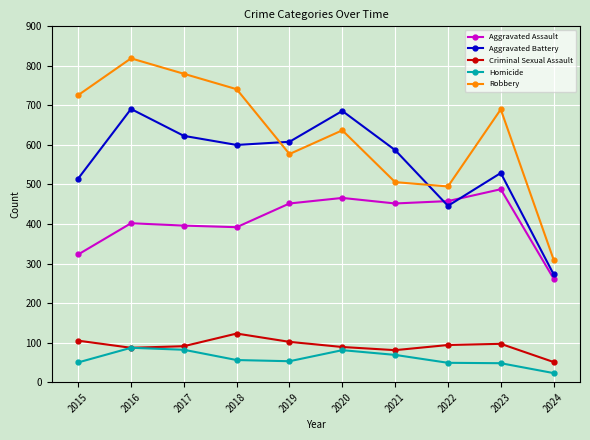

At which category does Criminal Sexual Assault reach its first local peak?

2018